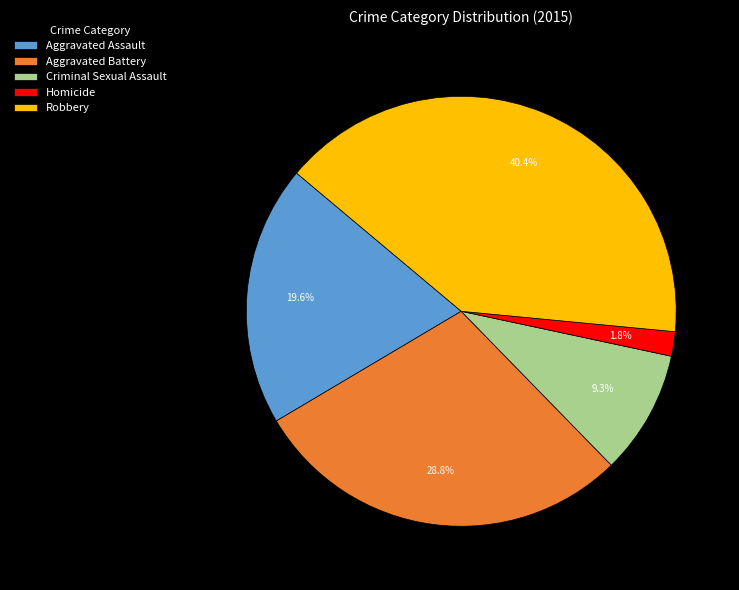

Is it true that Criminal Sexual Assault is 1% of the pie?

False